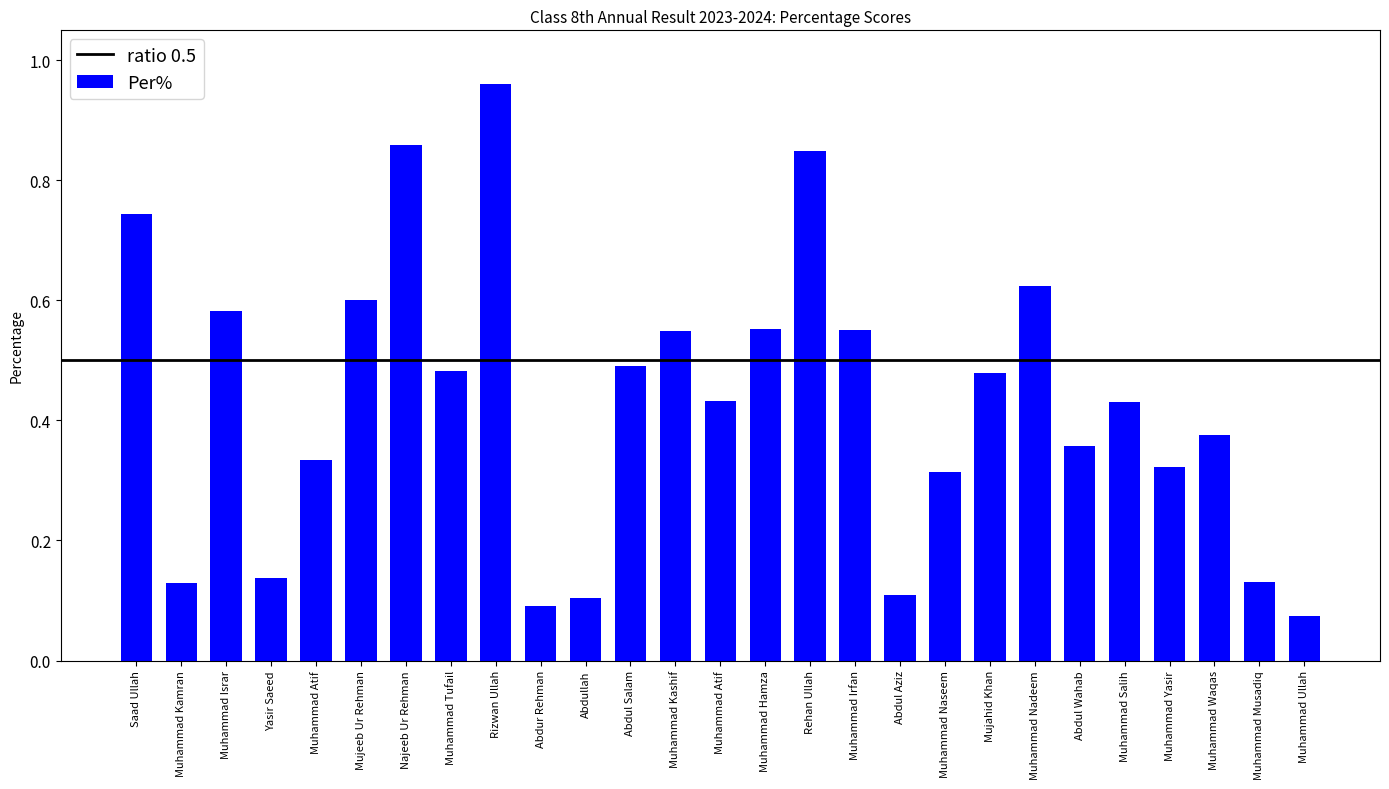

Count the number of data series in this chart.

1